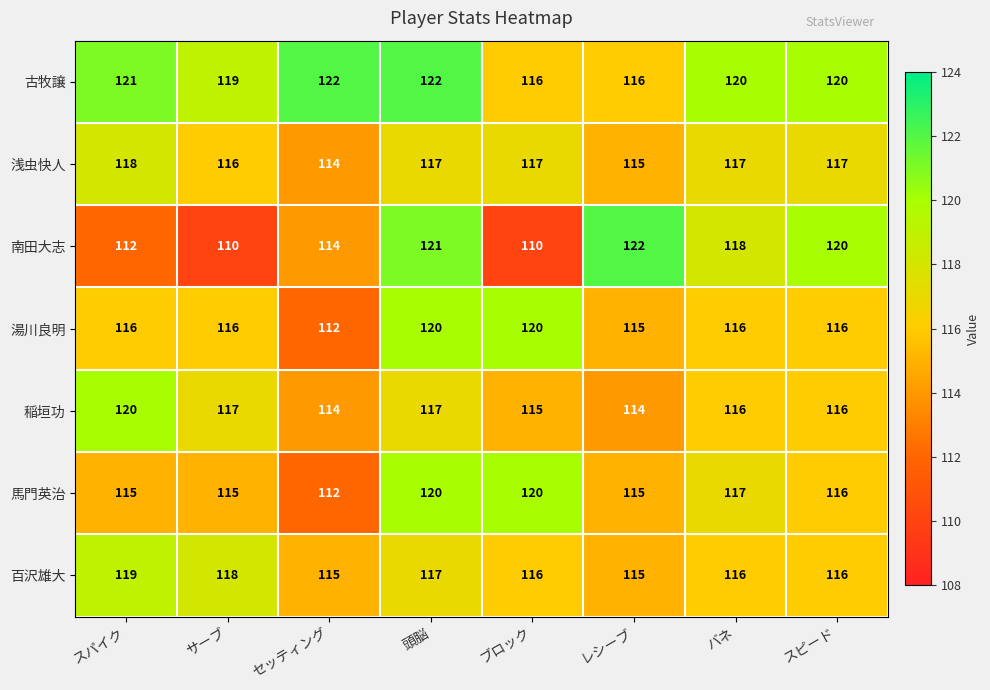

What is the maximum value for 百沢雄大?

119